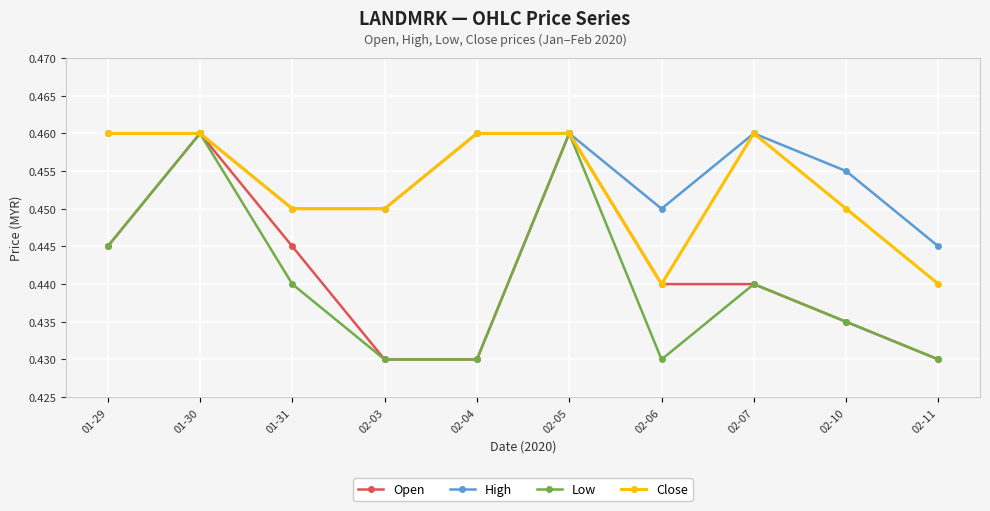

In Low, how many points are higher than both neighbors (excluding endpoints)?

3